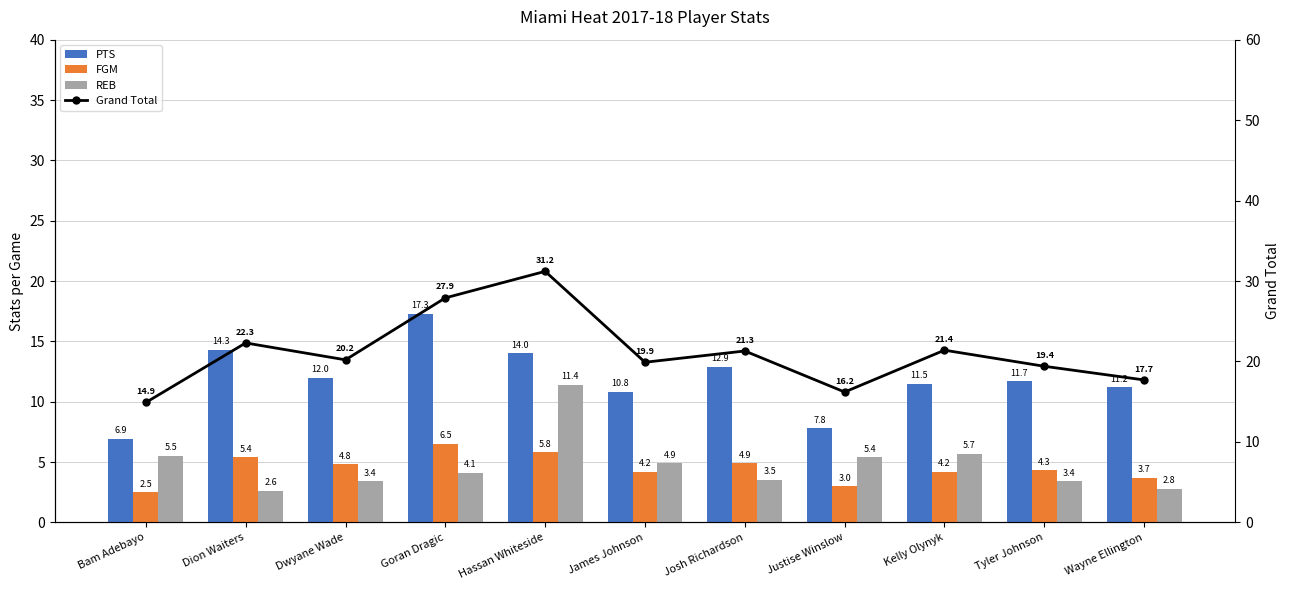

At which category does the chart reach its peak across all series?

Hassan Whiteside